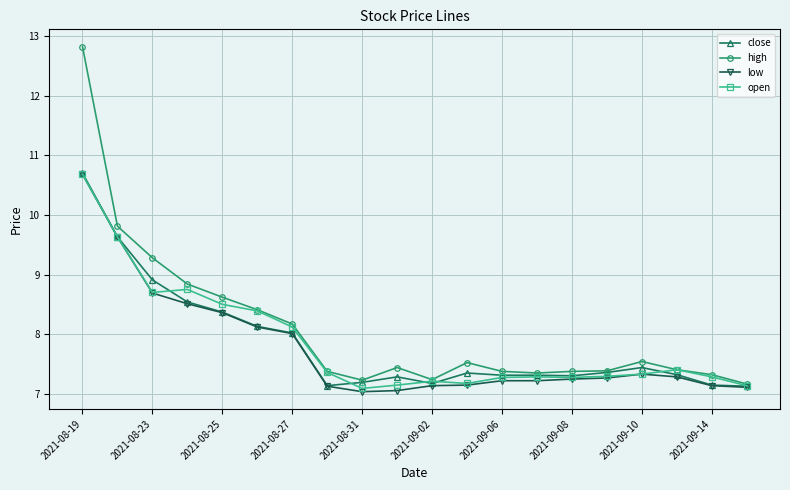

Which series has the largest range (max minus min)?

high